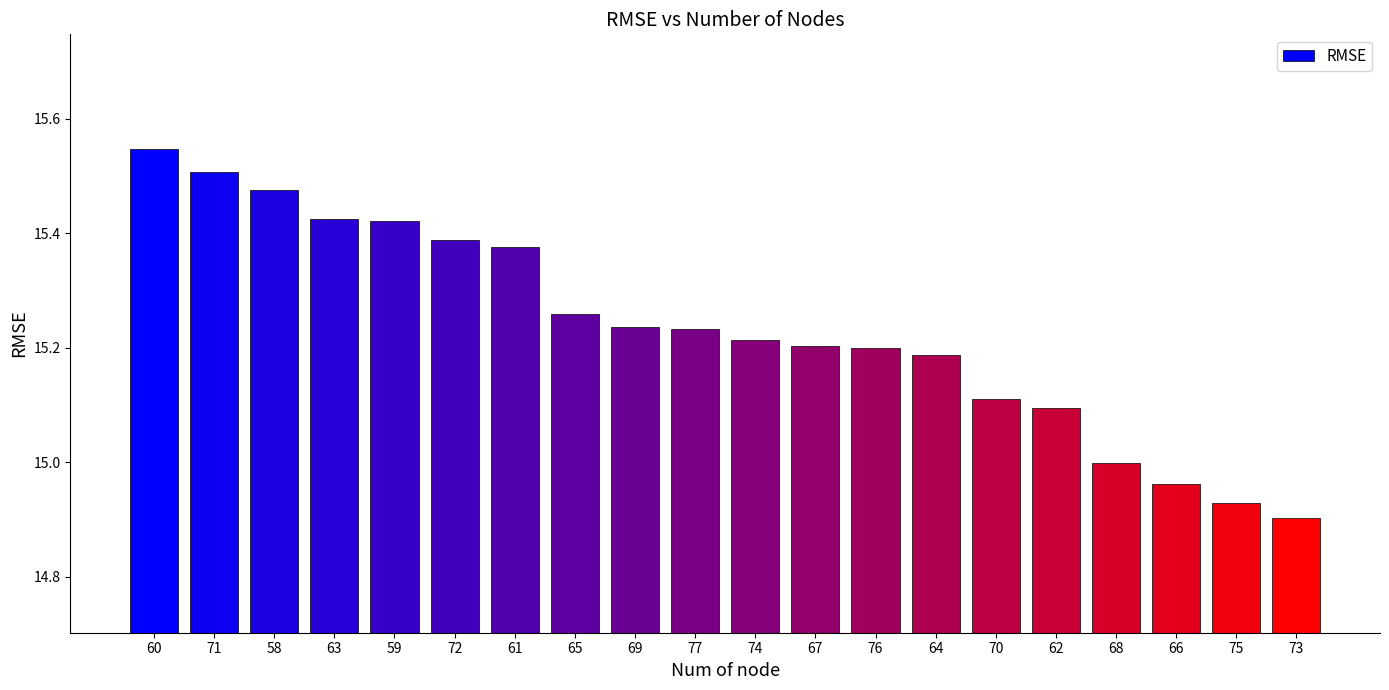

What is the ratio of the value at 65 to the value at 67?

1.0